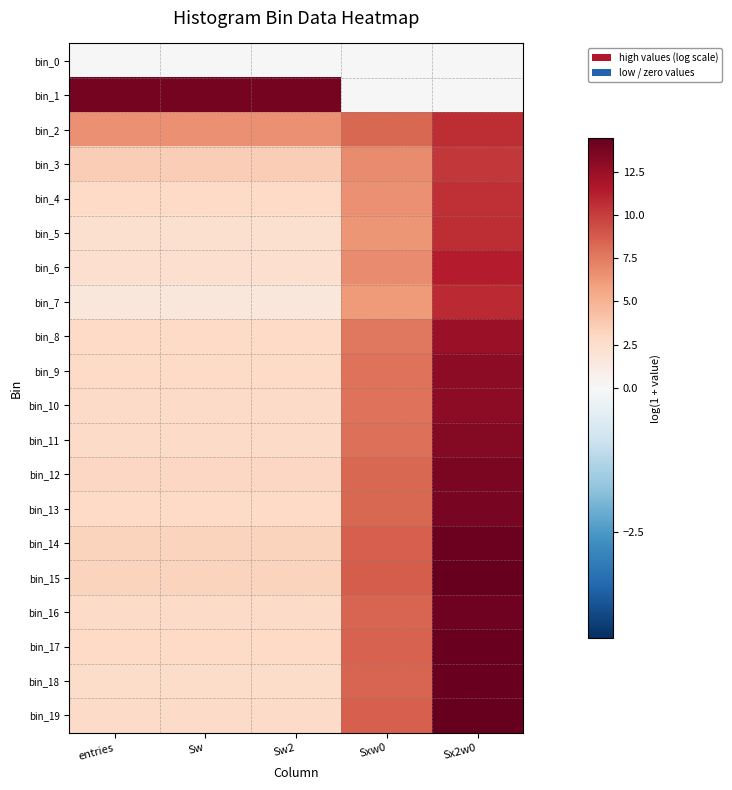

Which series has the largest range (max minus min)?

bin_1